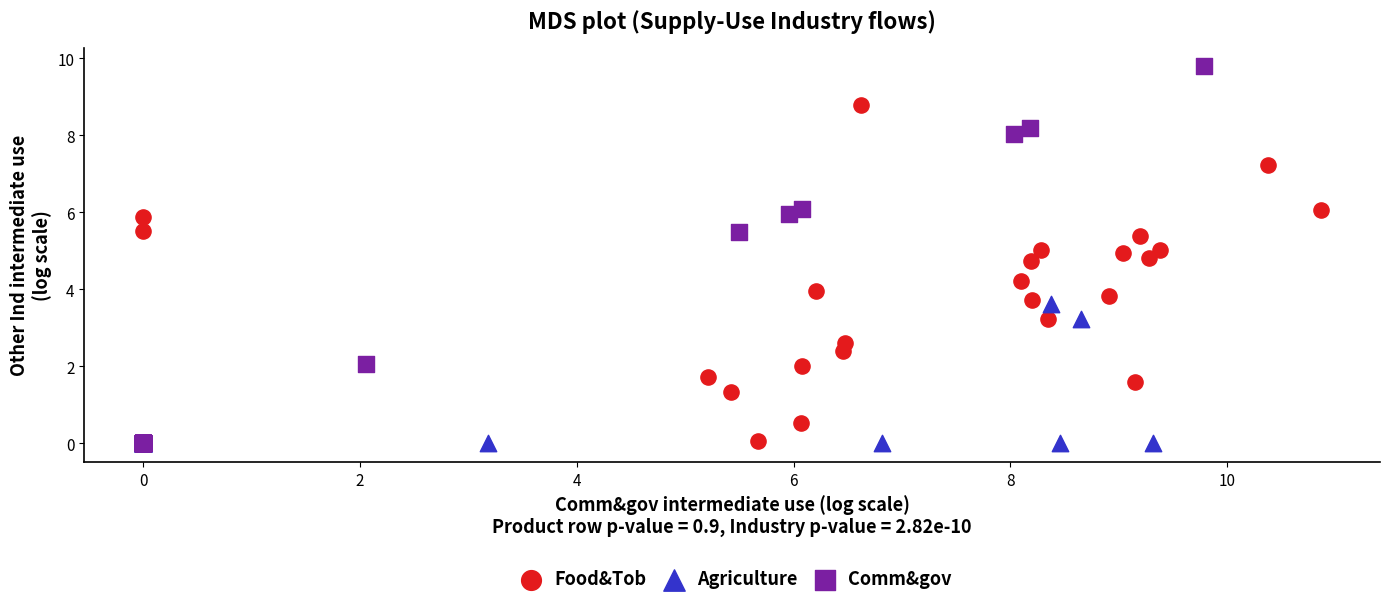

What are all the series names shown in the legend?

Food&Tob, Agriculture, Comm&gov